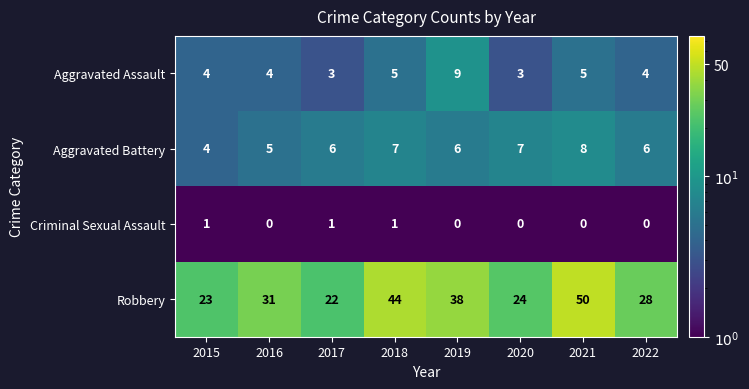

How many distinct data groups are displayed?

4